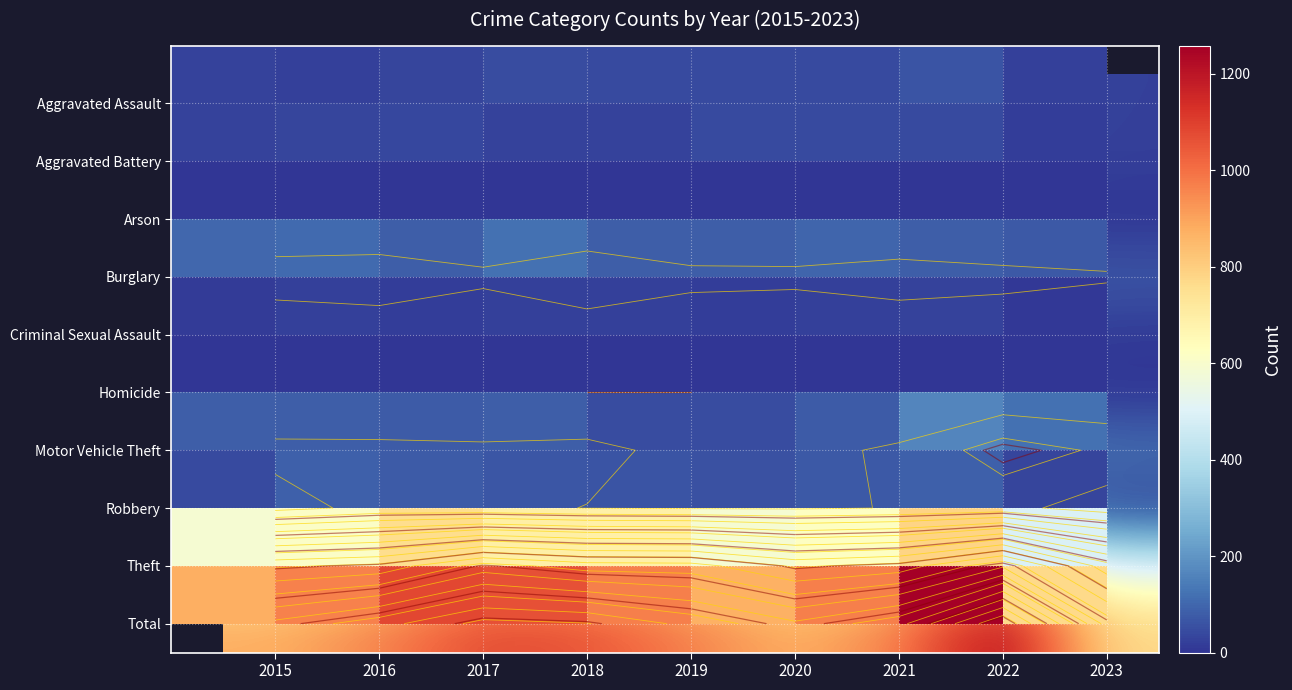

Rank the categories by Robbery value from highest to lowest.

2022, 2016, 2017, 2021, 2018, 2019, 2020, 2015, 2023